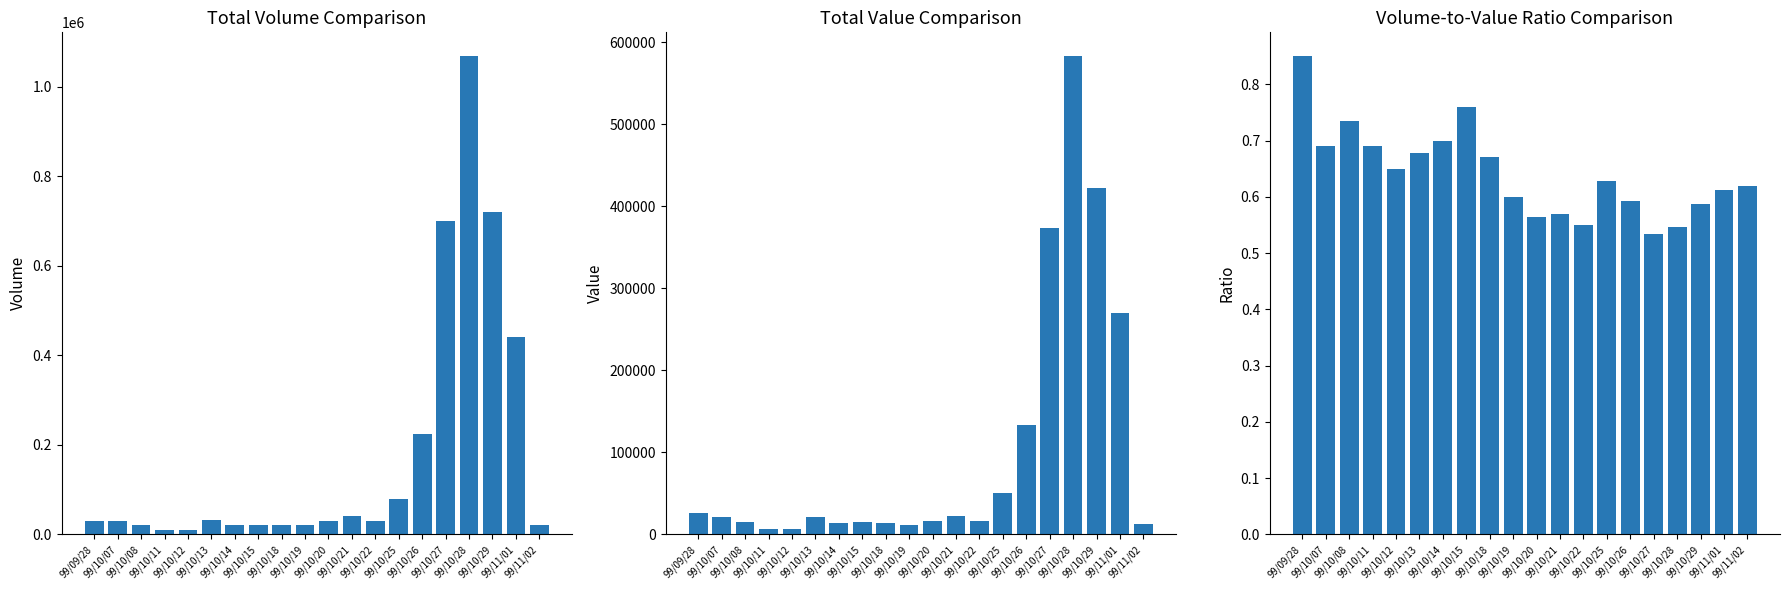

Count the number of data series in this chart.

3